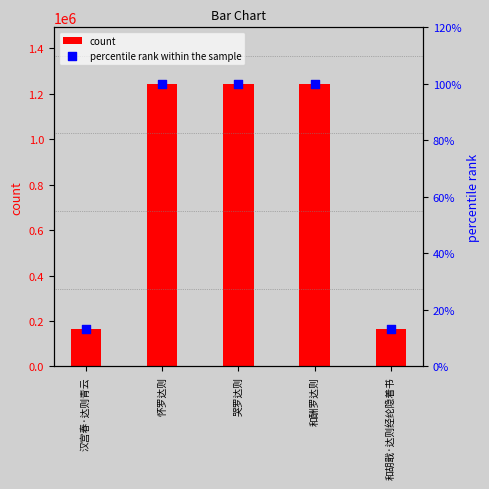

Is the value of count at 和胡戢·达则经纶隐着书 greater than the value of percentile rank within the sample at 汉宫春·达则青云?

Yes